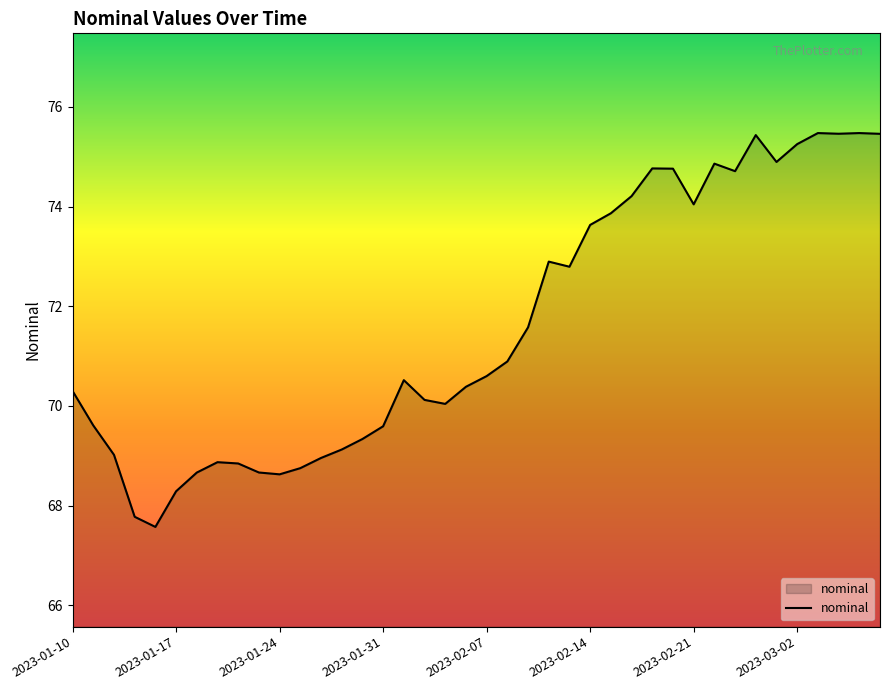

What is the minimum value shown in the chart?

67.6